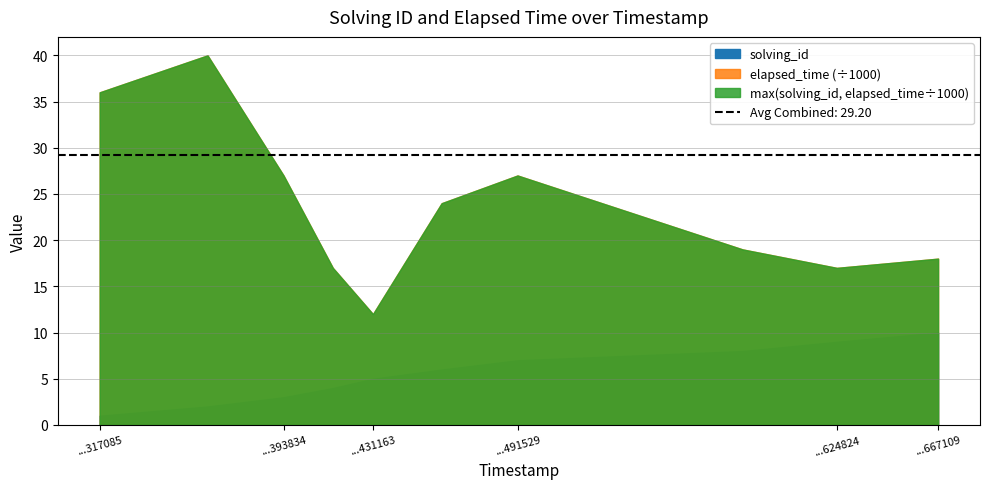

What is the sum of all elapsed_time values?

237000